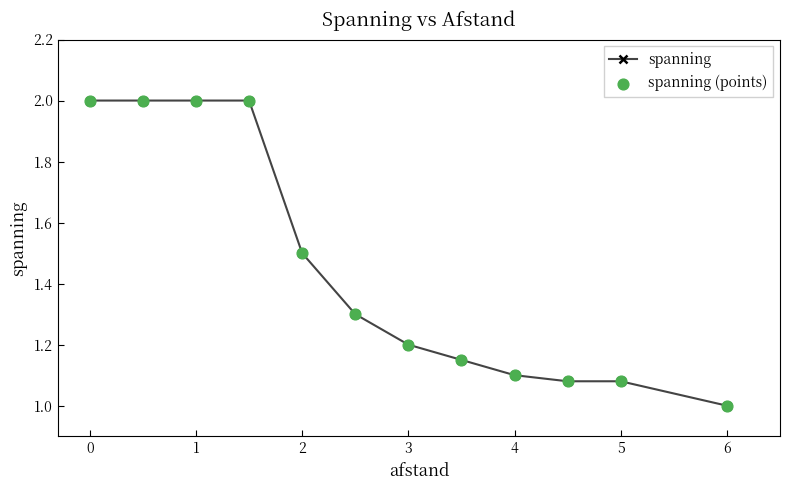

What is the sum of all values?

17.4